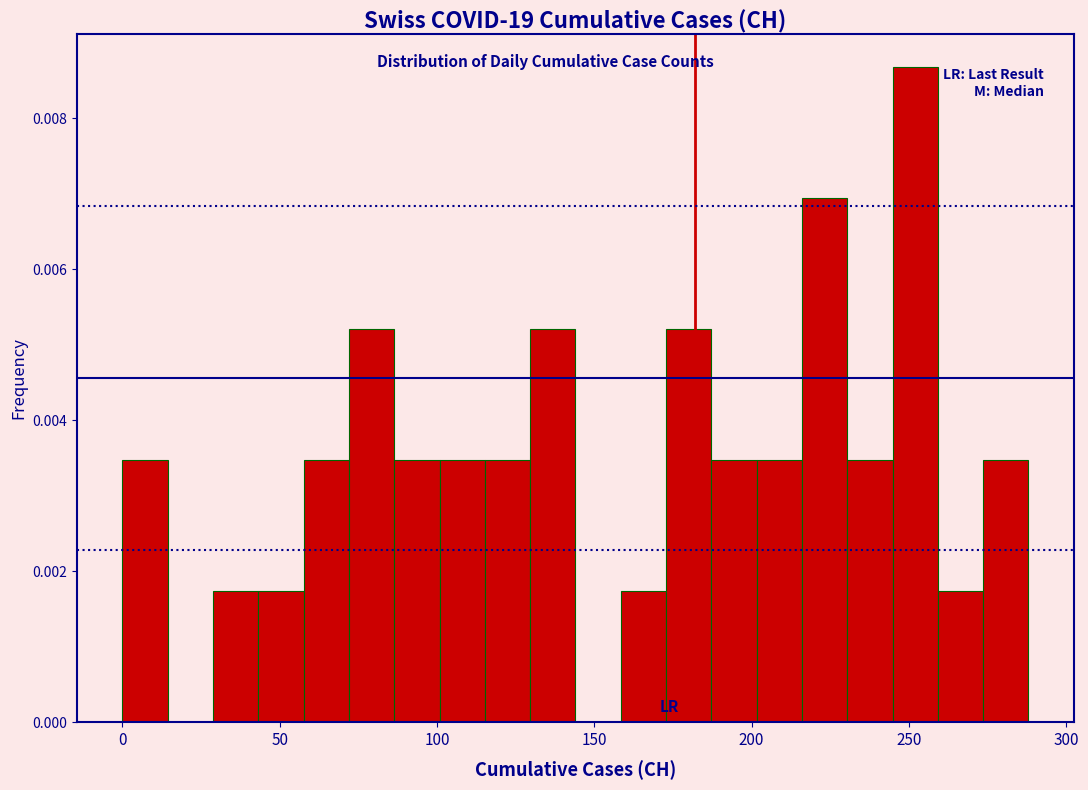

Around what value on the x-axis is the tallest bar? Give the approximate position of its centre, as read against the axis.

250